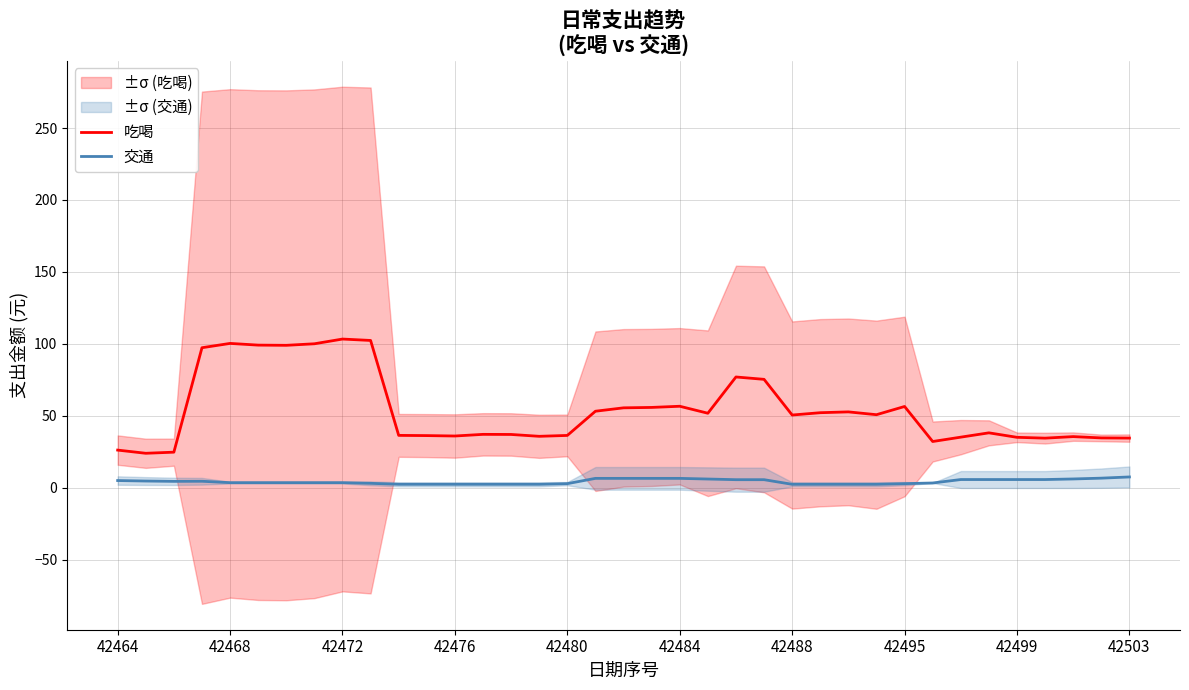

True or false: 吃喝 and 交通 intersect in this chart.

False